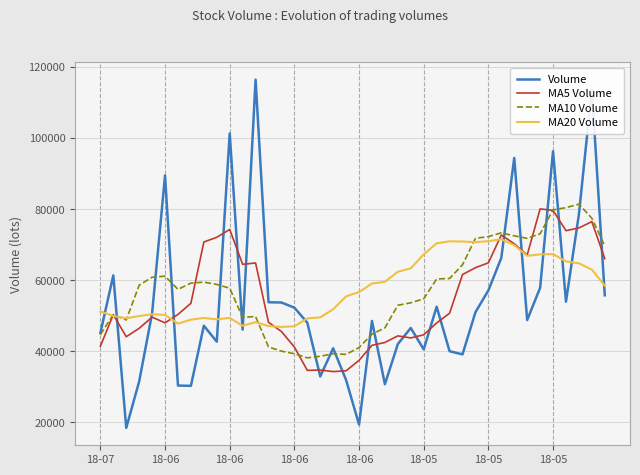

Which series has the widest spread of values?

Volume